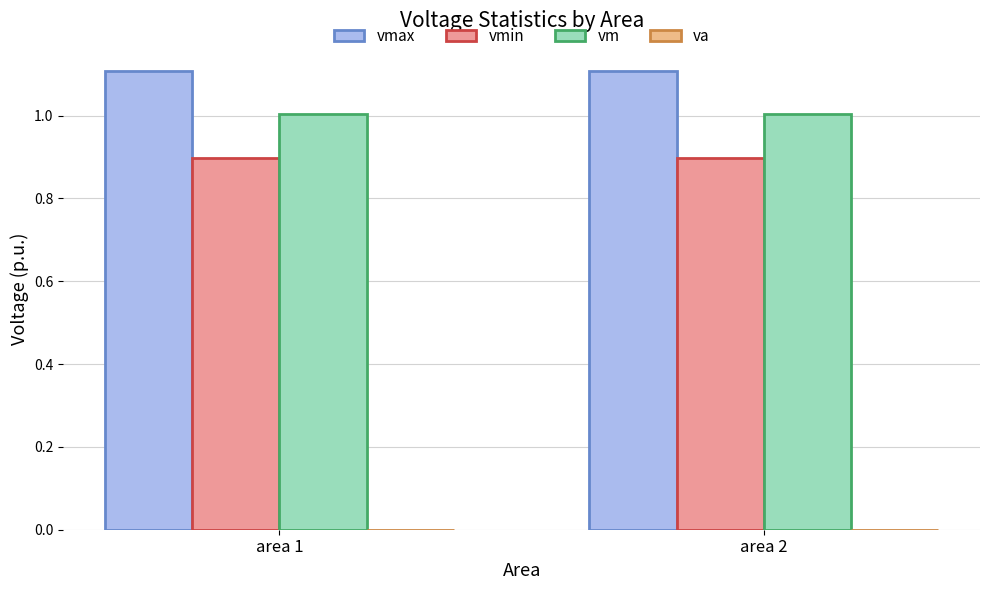

Which series has the largest total across all categories?

vmax